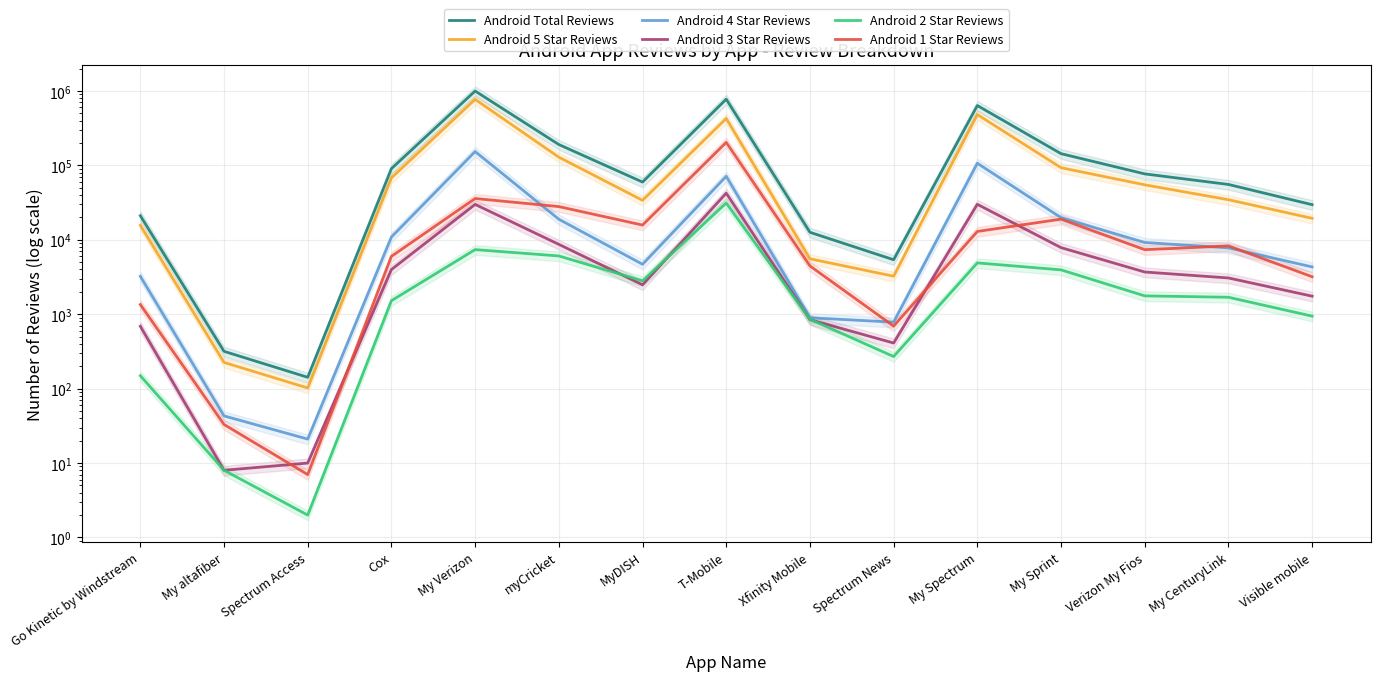

At which label does Android 5 Star Reviews reach its peak?

My Verizon